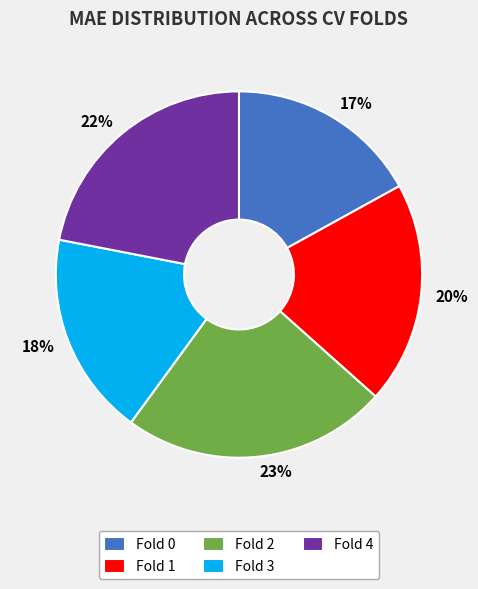

Which slice is the smallest?

Fold 0